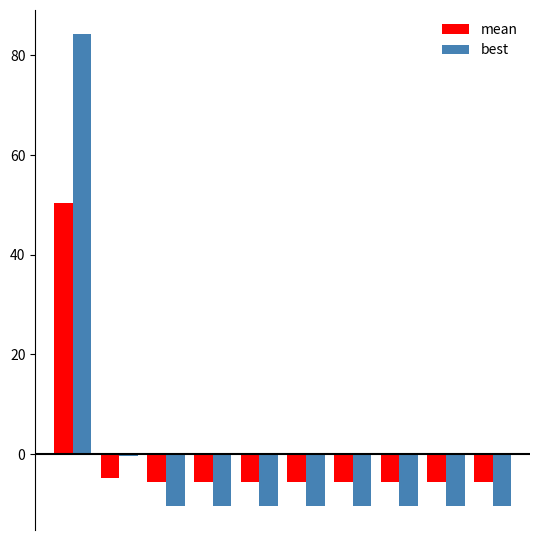

How many bars are there in each group?

2